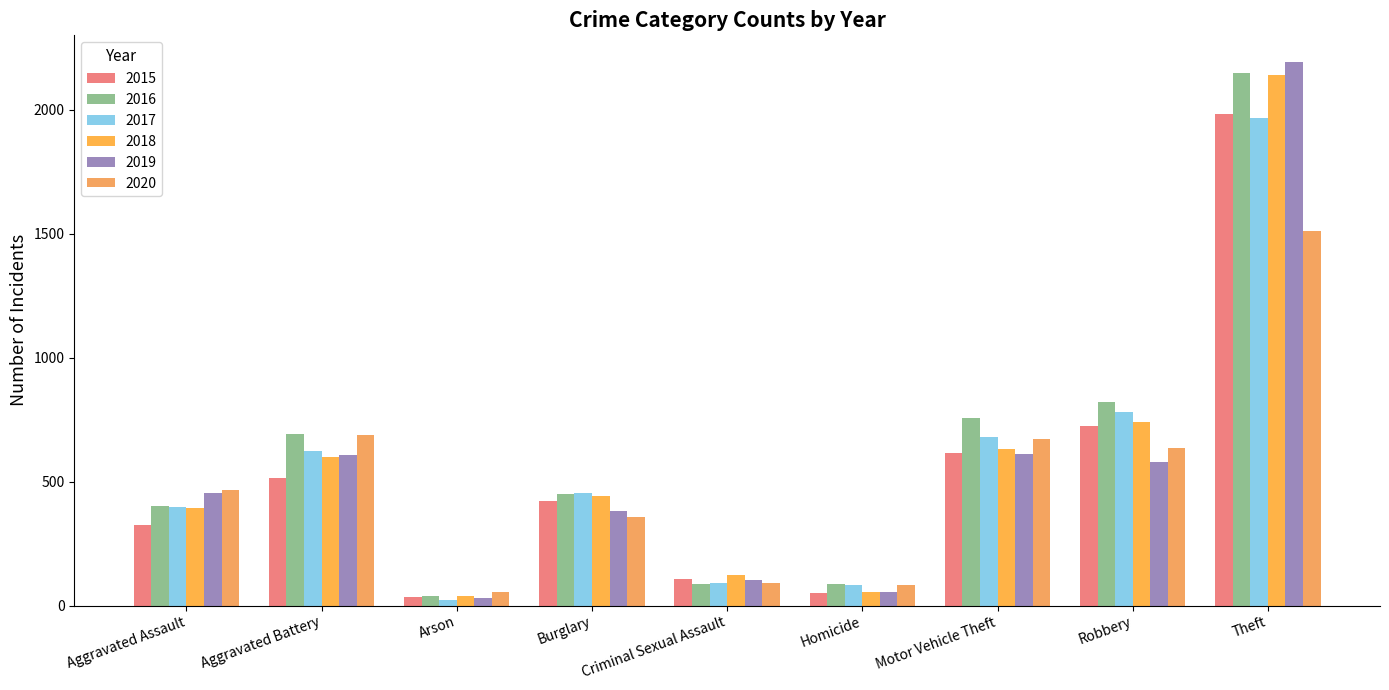

Which series changed the most between Motor Vehicle Theft and Theft?

2019